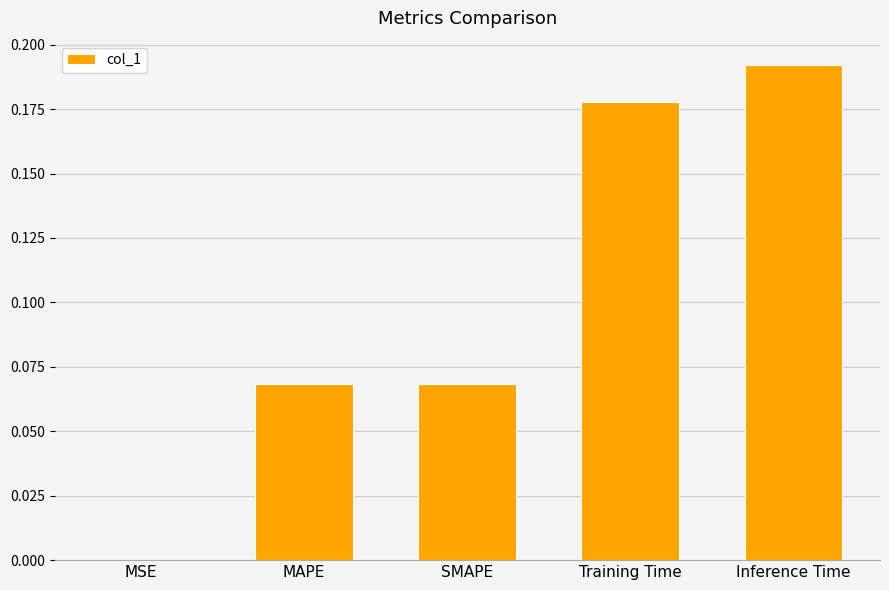

Between MSE and Inference Time, which is larger?

Inference Time